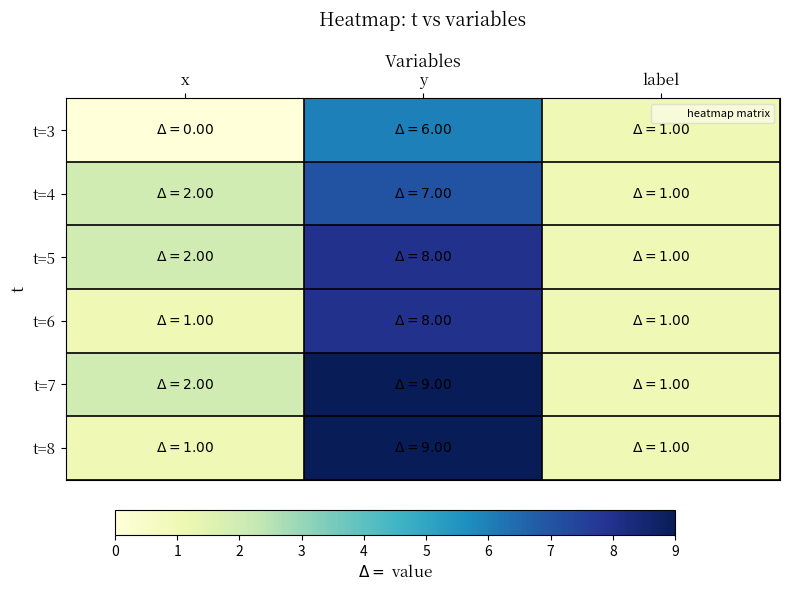

Count the number of data series in this chart.

6